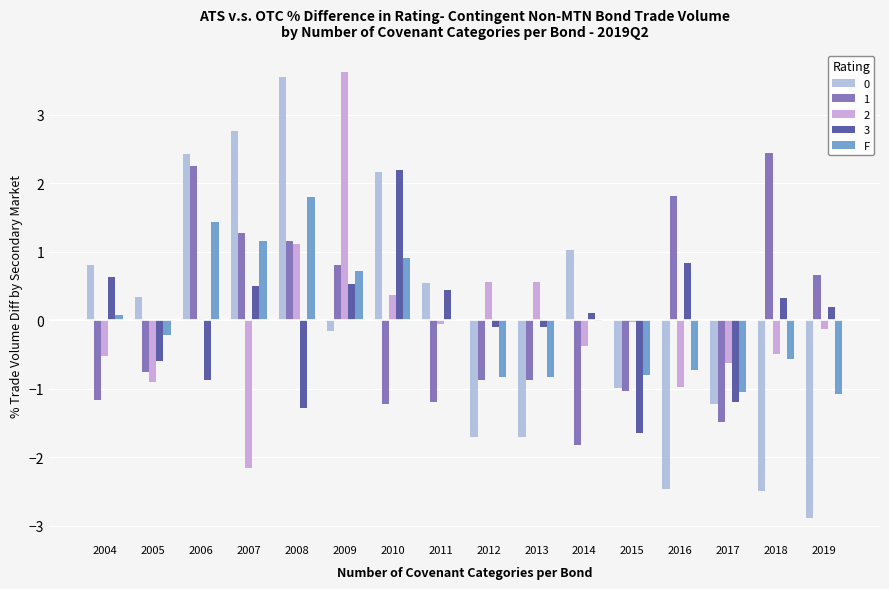

Is the value of 1 at 2013 greater than the value of 2 at 2013?

No